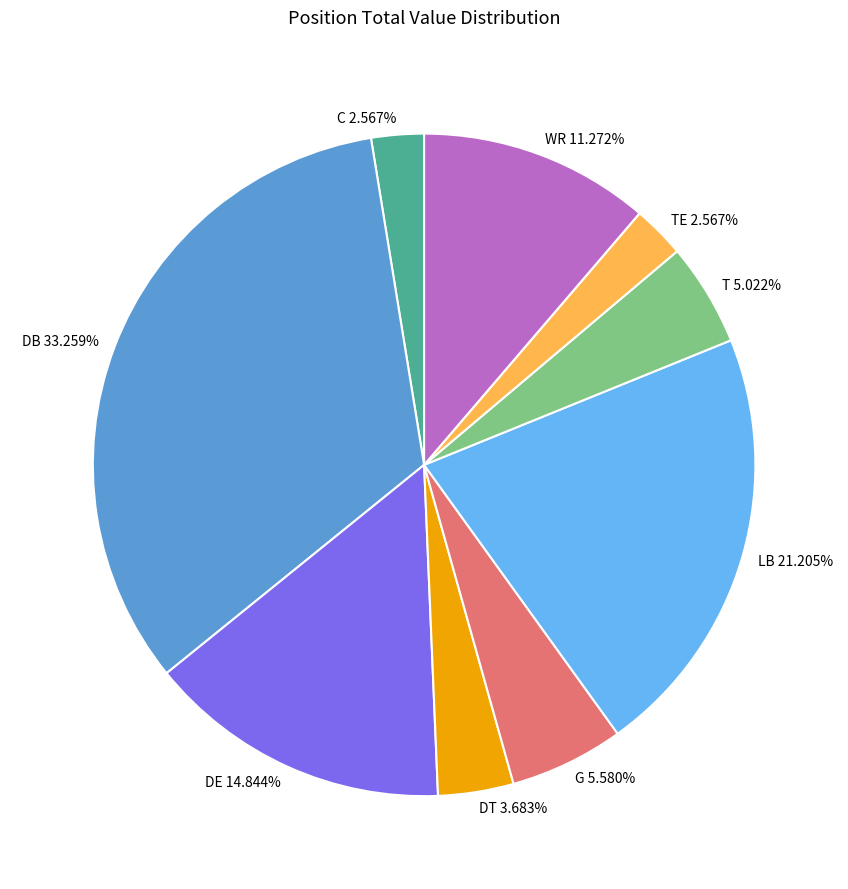

How many segments does this pie chart have?

9